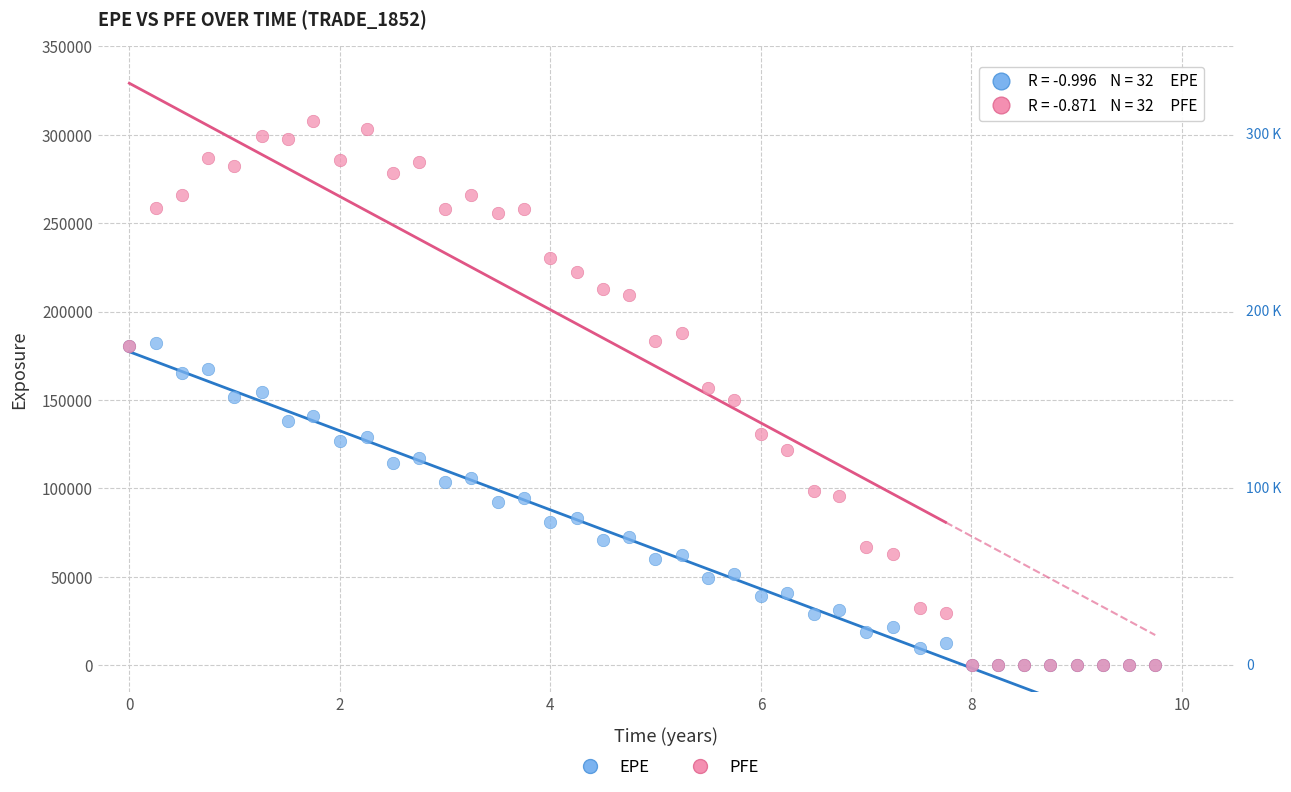

What are all the series names shown in the legend?

EPE, PFE